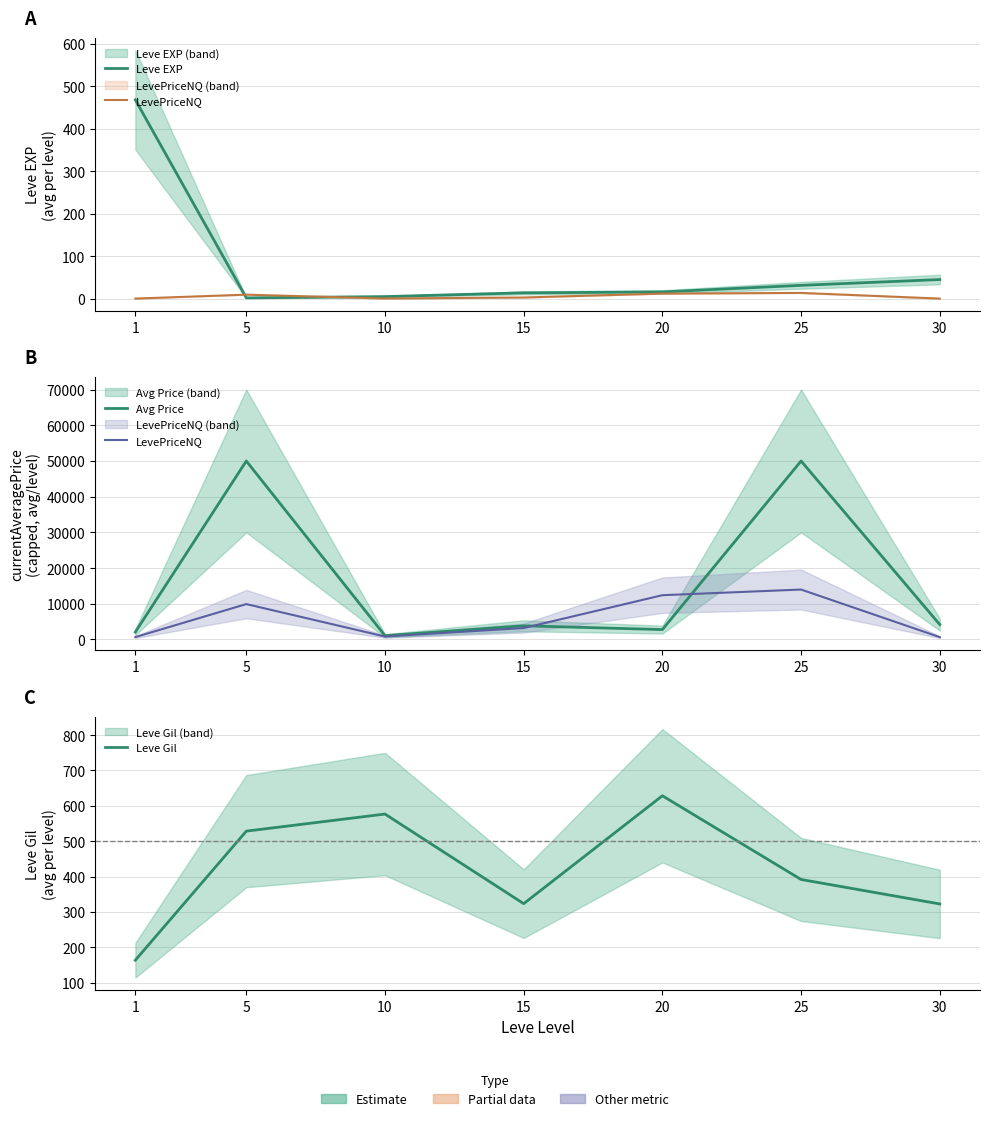

Reading left to right, what are all the values shown in this chart?

Leve EXP: 468.5	2.3	5.3	14.2	16.3	31.8	45.5
LevePriceNQ: 671.2	9914.7	821.5	3202.3	12401.7	13988.2	654.8
Avg Price: 2082.8	50000.0	1067.0	3830.0	2767.3	50000.0	4169.0
Leve Gil: 163.5	528.3	576.7	323.3	628.3	391.7	322.5